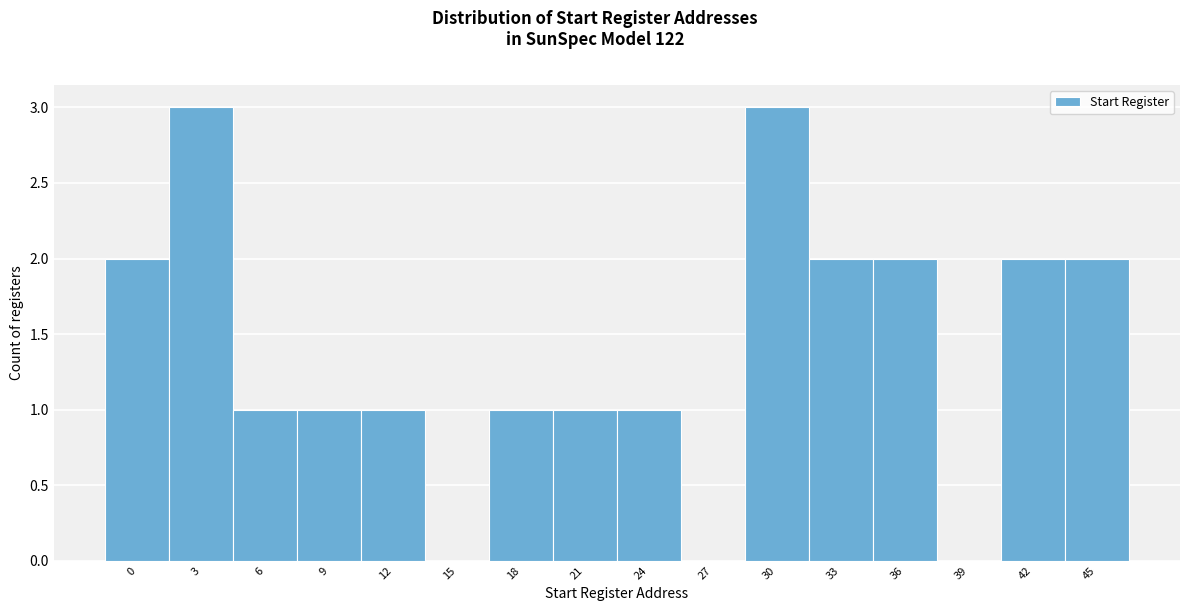

Reading left to right, transcribe all the data shown in this chart.

0=2	3=3	6=1	9=1	12=1	15=0	18=1	21=1	24=1	27=0	30=3	33=2	36=2	39=0	42=2	45=2